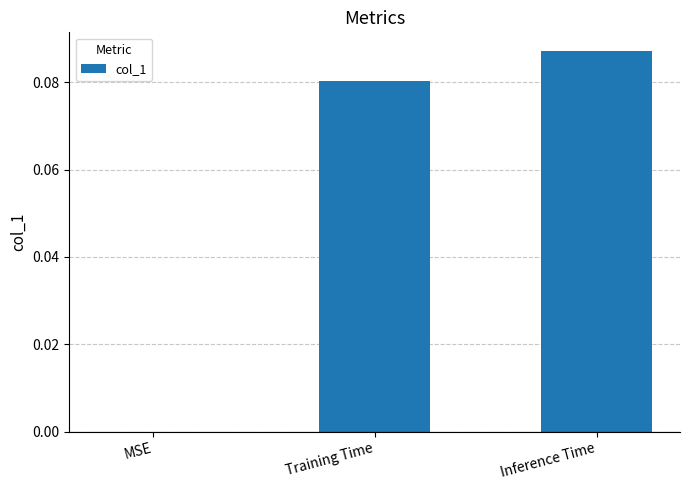

Is it true that the value at MSE is 0.0?

True